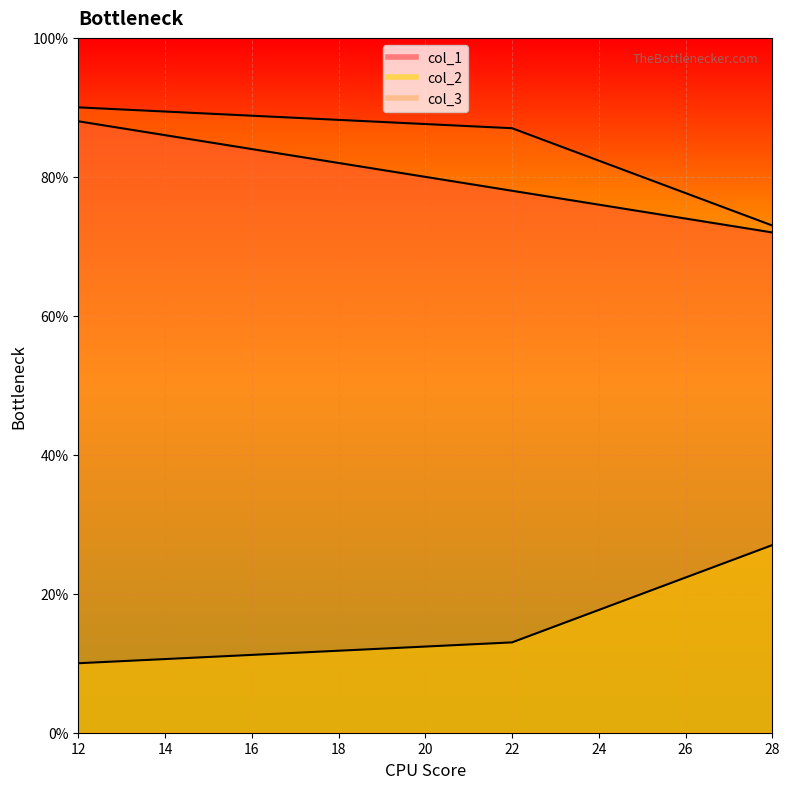

What is the spread (max minus min) of values at 12?

80